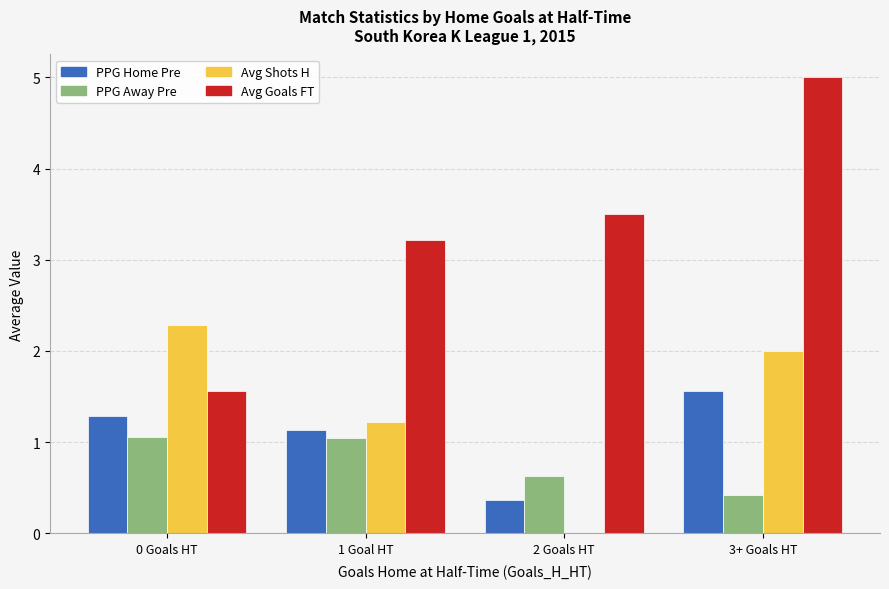

Count the number of data series in this chart.

4